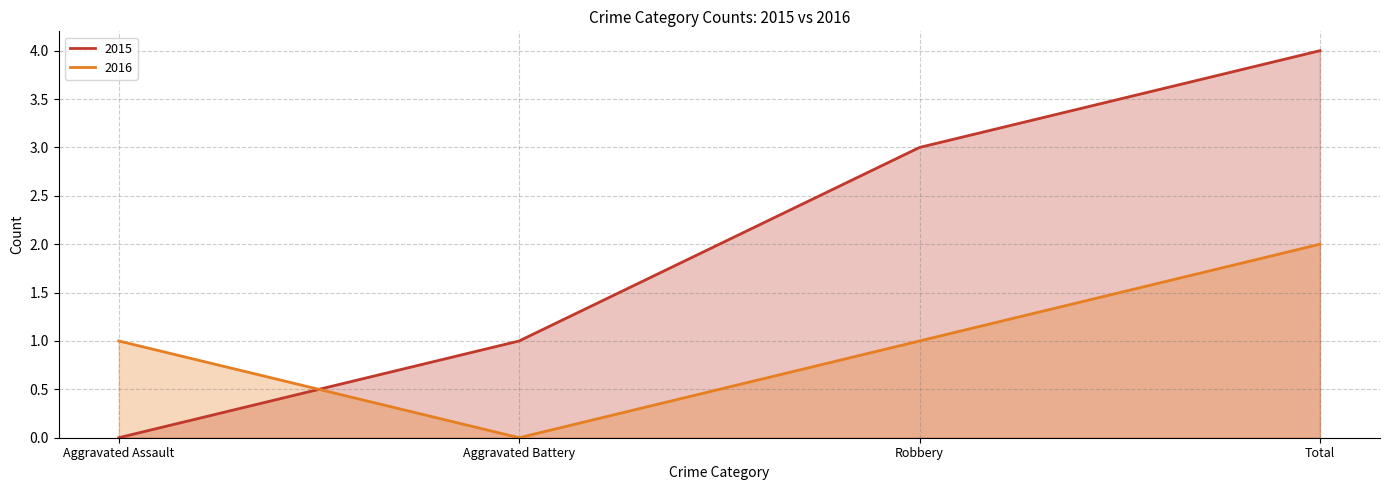

How many values in the 2016 series are below 1?

1